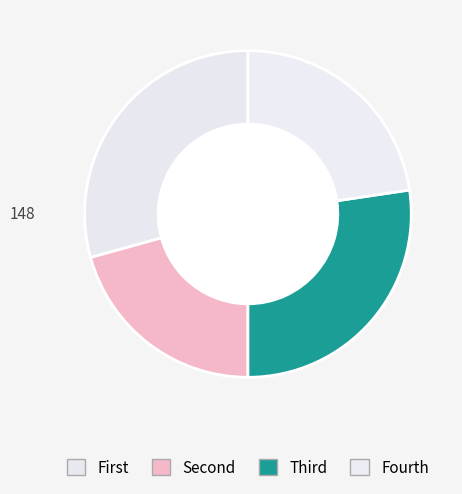

How many segments does this pie chart have?

4